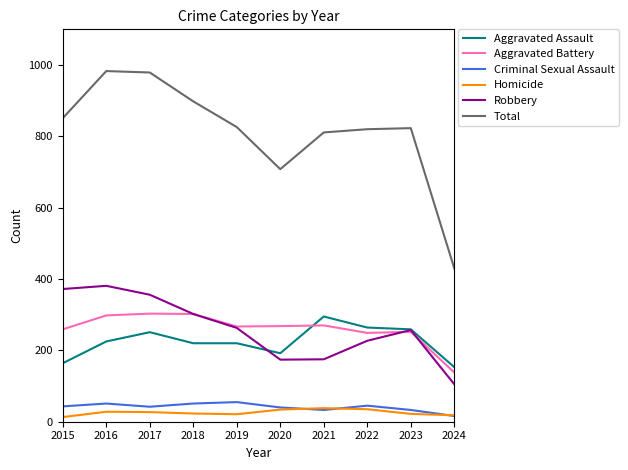

Which series has the widest spread of values?

Total